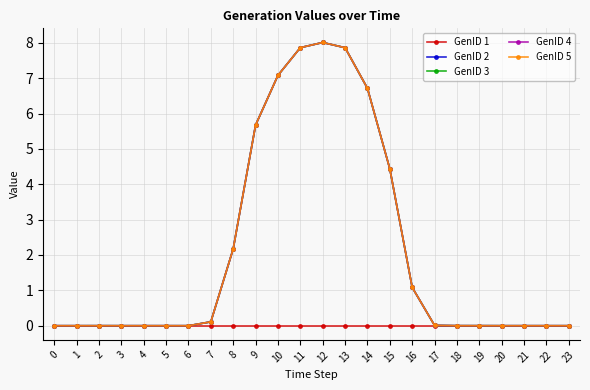

True or false: GenID 5 and GenID 4 intersect in this chart.

False